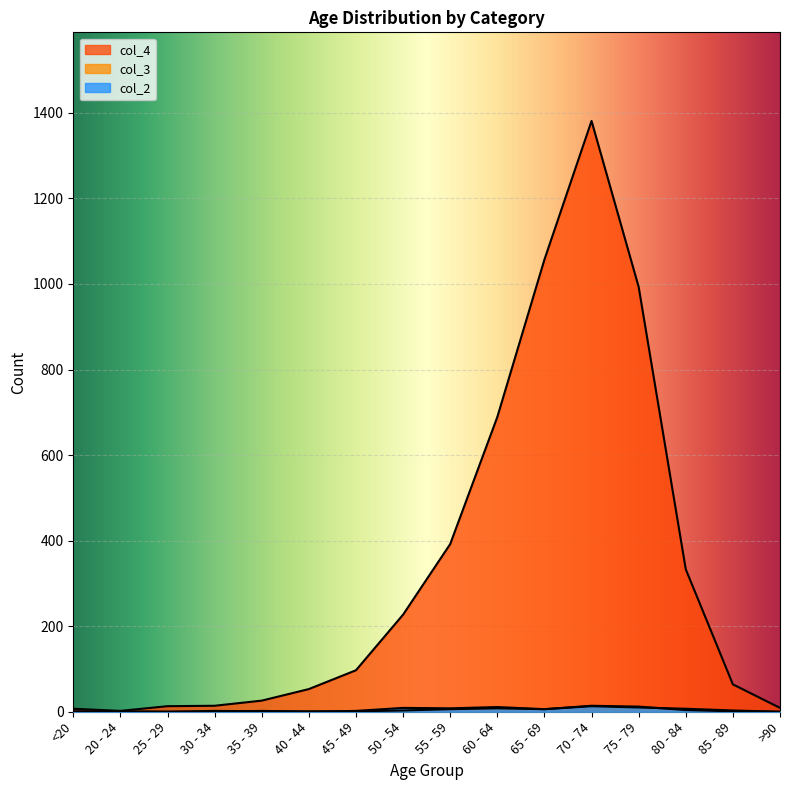

At which category is the sum across all series the highest?

70 - 74